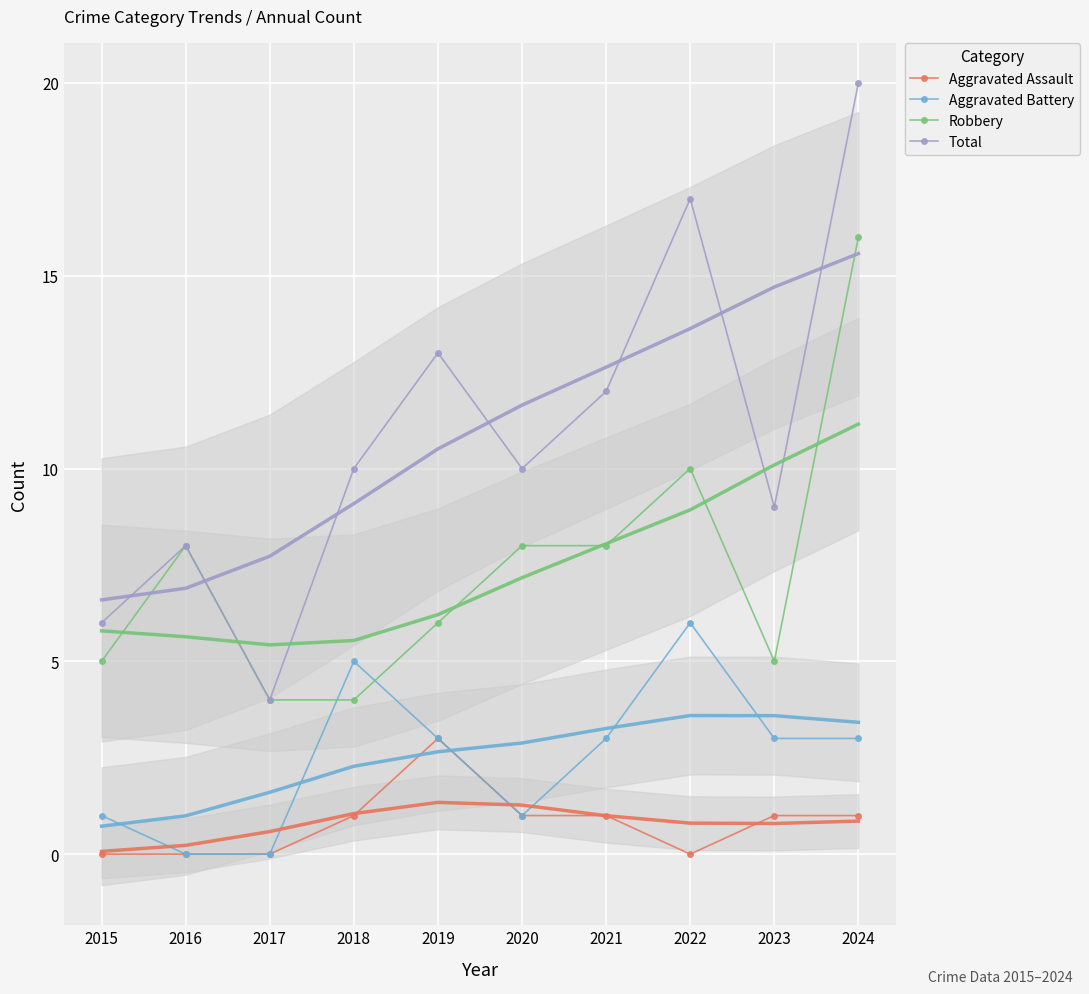

At which category is the sum across all series the highest?

2024